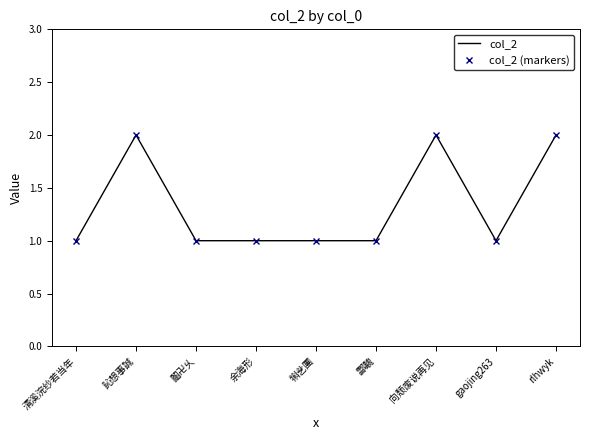

True or false: col_2 has a value of 3 at rlhwyk.

False